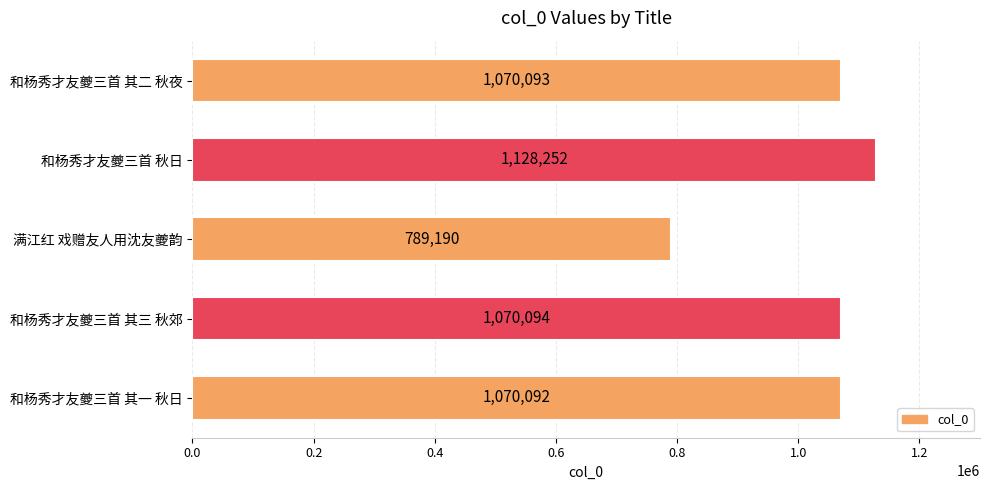

Does the chart contain stacked bars?

No